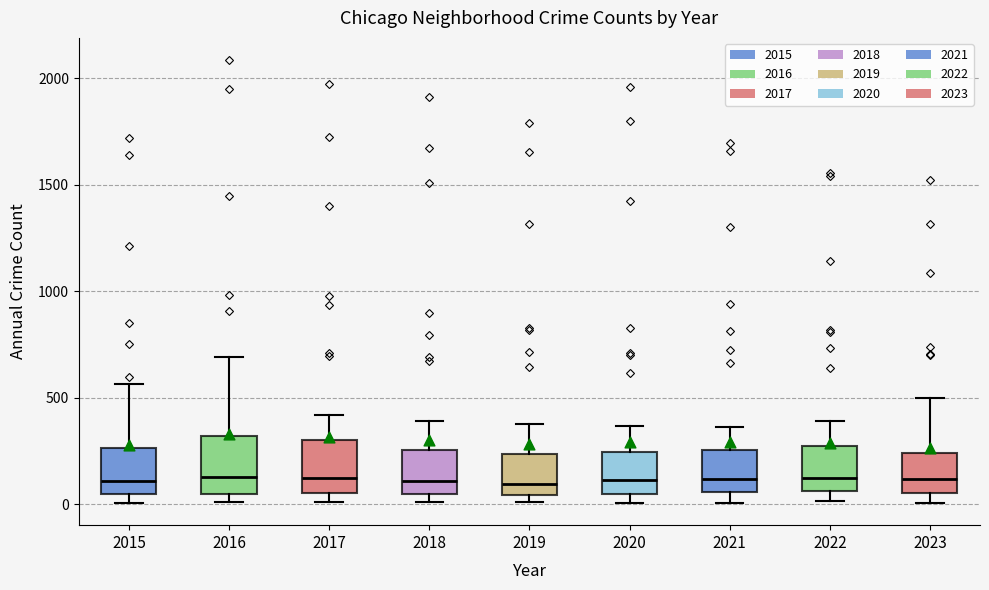

Reading left to right, read every box against the y-axis: the position of its median line, the range the box covers, and the ends of its whiskers. The values are not printed on the chart, so give them approximately, as read against the axis.

2015: median 100, box 50 to 250, whiskers 0 to 550
2016: median 150, box 50 to 300, whiskers 0 to 700
2017: median 100, box 50 to 300, whiskers 0 to 400
2018: median 100, box 50 to 250, whiskers 0 to 400
2019: median 100, box 50 to 250, whiskers 0 to 400
2020: median 100, box 50 to 250, whiskers 0 to 350
2021: median 100, box 50 to 250, whiskers 0 to 350
2022: median 100, box 50 to 250, whiskers 0 to 400
2023: median 100, box 50 to 250, whiskers 0 to 500